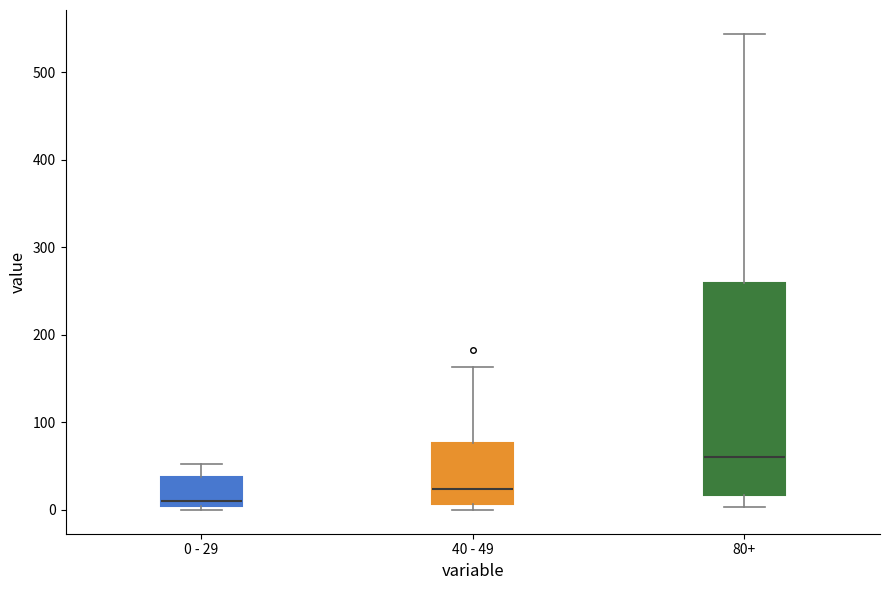

Reading left to right, transcribe this box plot: for each box, give where its median line is, the range the box spans, and where its two whiskers end, as read against the y-axis. The values are not printed on the chart, so give them approximately, as read against the axis.

0 - 29: median 10, box 0 to 40, whiskers 0 (just below the box's lower edge) to 50
40 - 49: median 20, box 10 to 80, whiskers 0 to 160
80+: median 60, box 20 to 260, whiskers 0 to 540